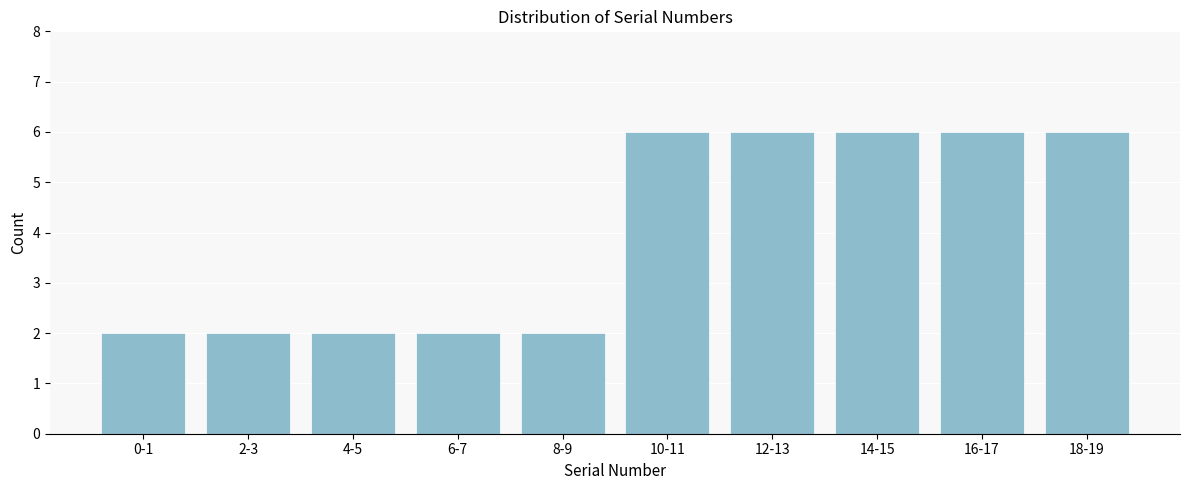

Reading left to right, list all the values displayed in this chart.

0-1=2	2-3=2	4-5=2	6-7=2	8-9=2	10-11=6	12-13=6	14-15=6	16-17=6	18-19=6